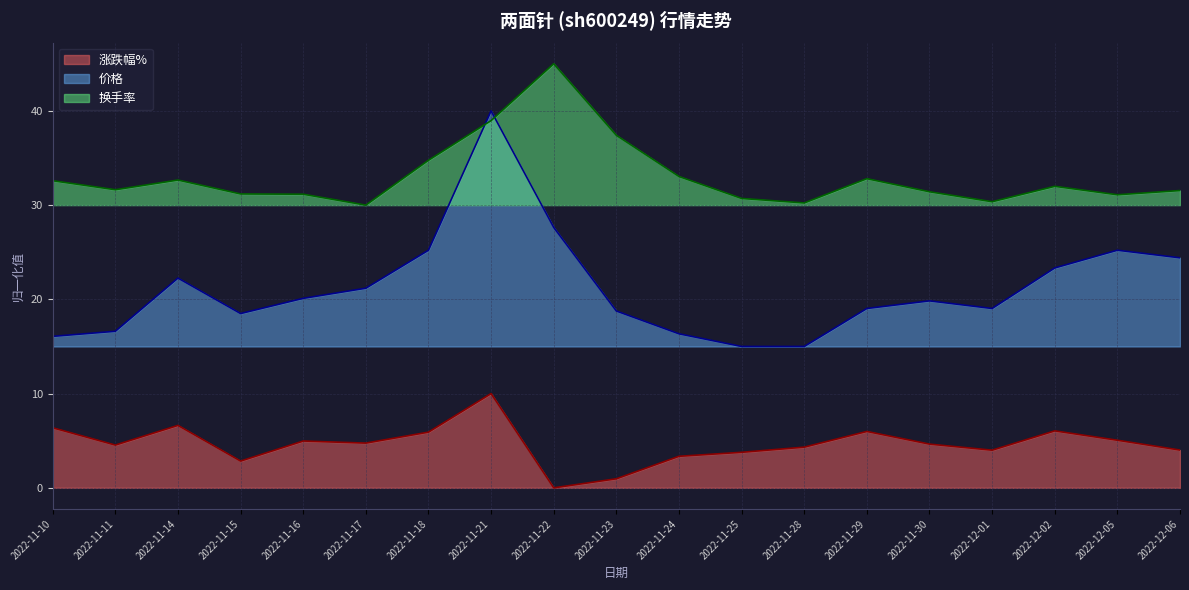

Read the 换手率 value at 2022-11-24.

33.0